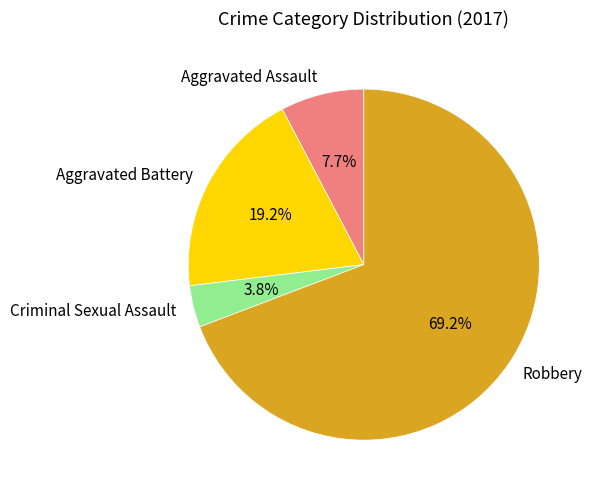

Is it true that Criminal Sexual Assault is 4% of the pie?

True